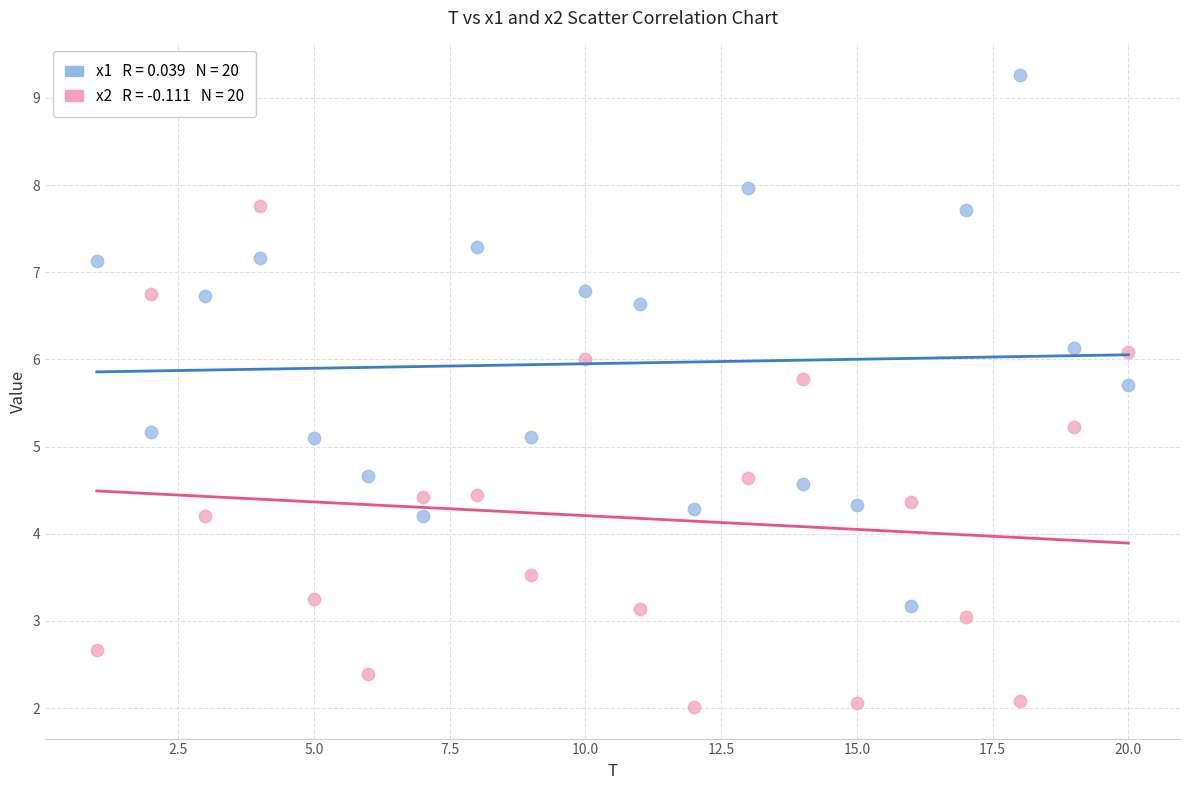

Across all data points, what is the range of Y values (max minus min)?

7.2